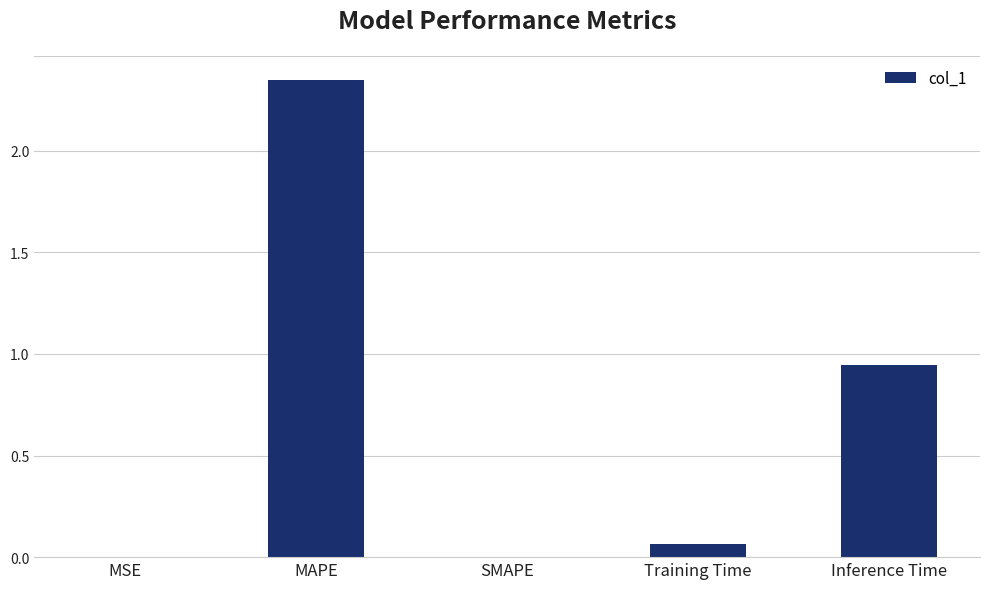

Which category has the highest value across all series?

MAPE